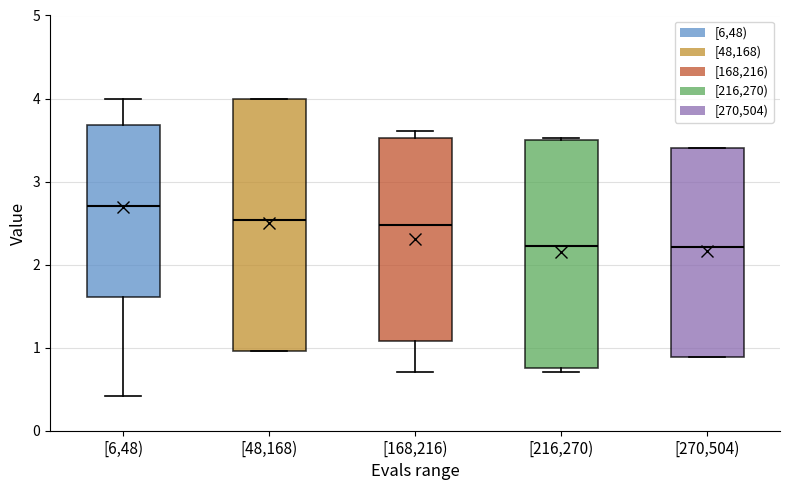

Reading left to right, read every box against the y-axis: the position of its median line, the range the box covers, and the ends of its whiskers. The values are not printed on the chart, so give them approximately, as read against the axis.

[6,48): median 2.7, box 1.6 to 3.7, whiskers 0.4 to 4.0
[48,168): median 2.5, box 1.0 to 4.0, whiskers 1.0 to 4.0
[168,216): median 2.5, box 1.1 to 3.5, whiskers 0.7 to 3.6
[216,270): median 2.2, box 0.8 to 3.5, whiskers 0.7 to 3.5
[270,504): median 2.2, box 0.9 to 3.4, whiskers 0.9 to 3.4